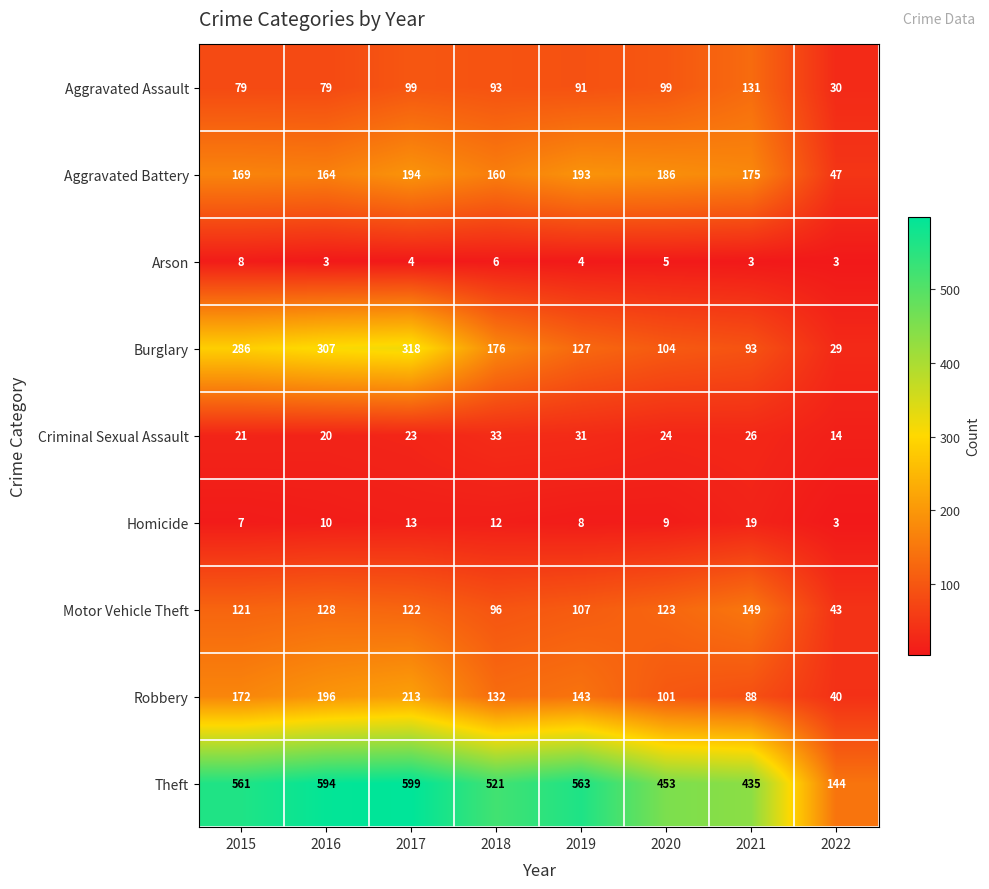

What is the difference between the Criminal Sexual Assault values at 2016 and 2019?

11